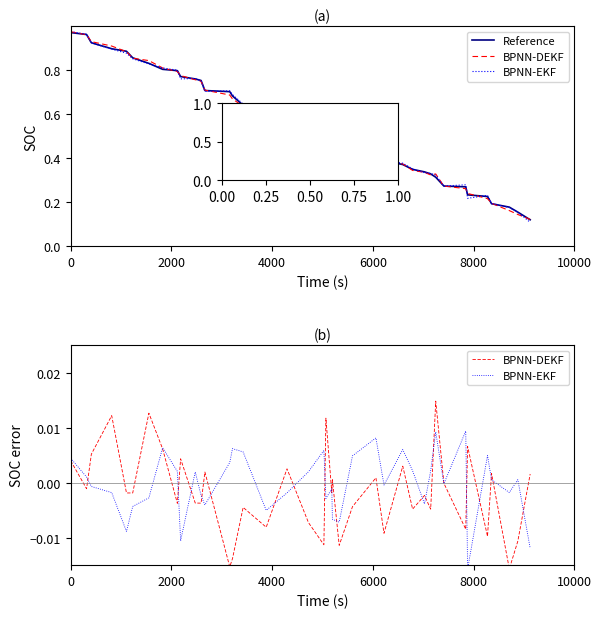

How many data points does each series have?

40